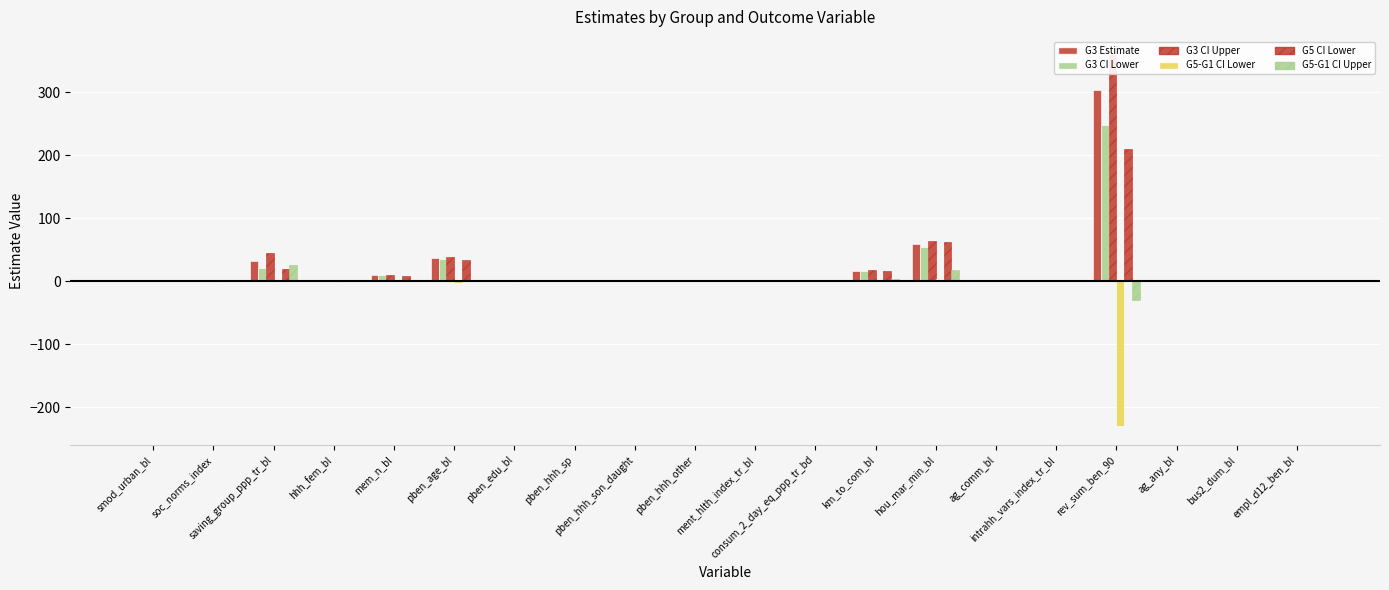

What value does the G5-G1 CI Lower series have at soc_norms_index?

-0.3